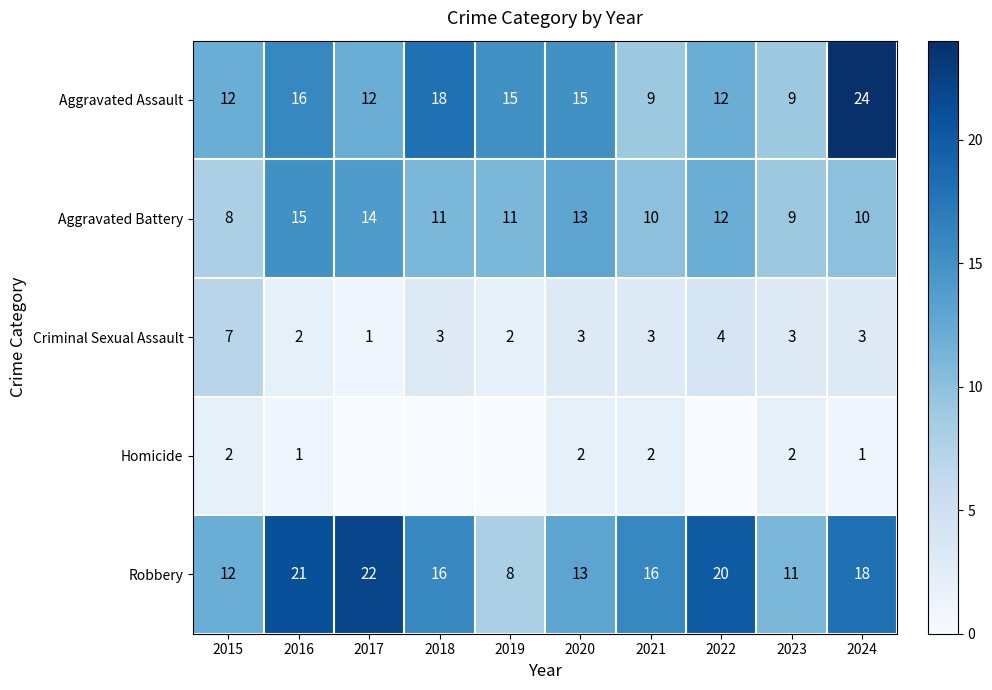

Rank the series at 2024 from lowest to highest value.

Homicide, Criminal Sexual Assault, Aggravated Battery, Robbery, Aggravated Assault